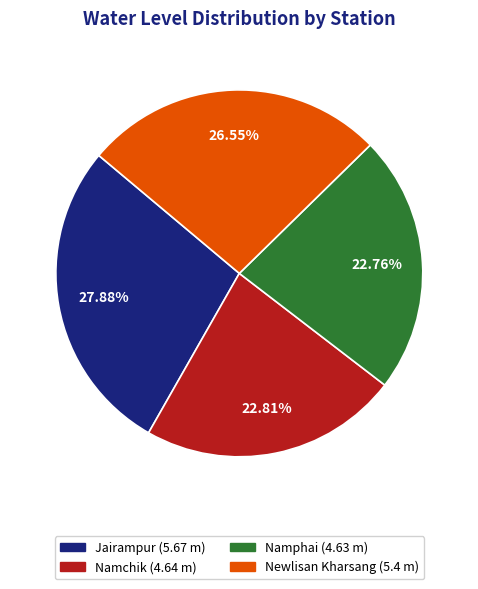

To the nearest percent, what portion does Namphai represent?

23%